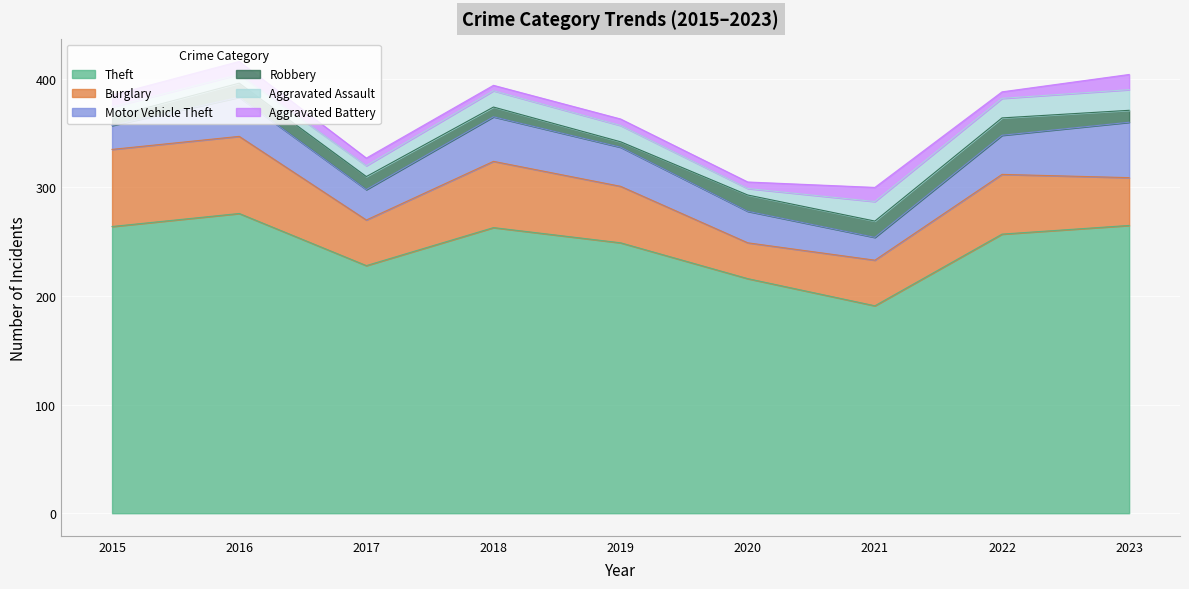

Where does the Aggravated Assault series first go above 15?

2021